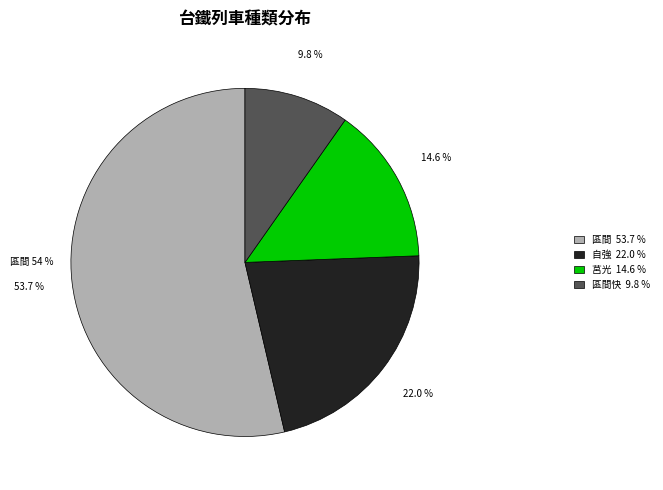

True or false: 自強 accounts for 16% of the total.

False